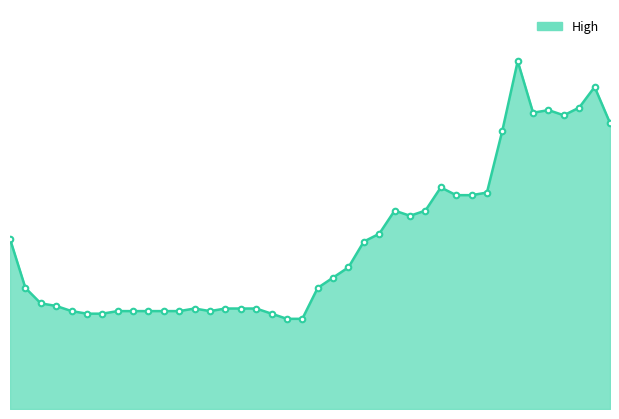

Does the chart display data point markers on the line(s)?

No